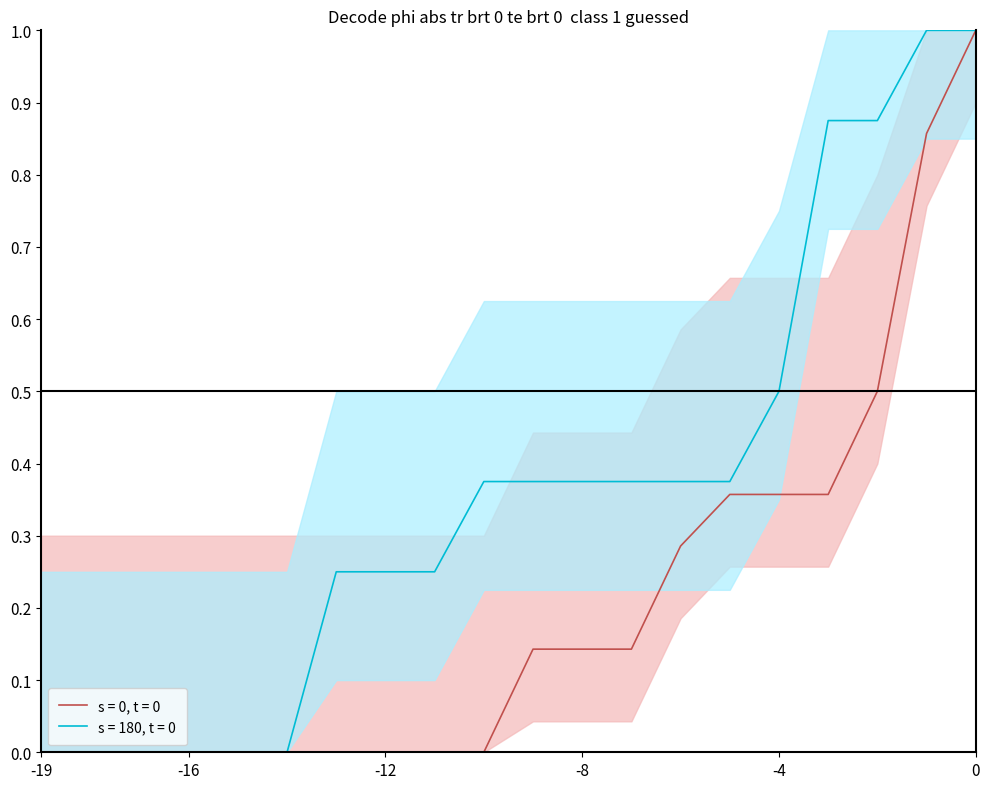

What is the maximum value for 0?

1.0